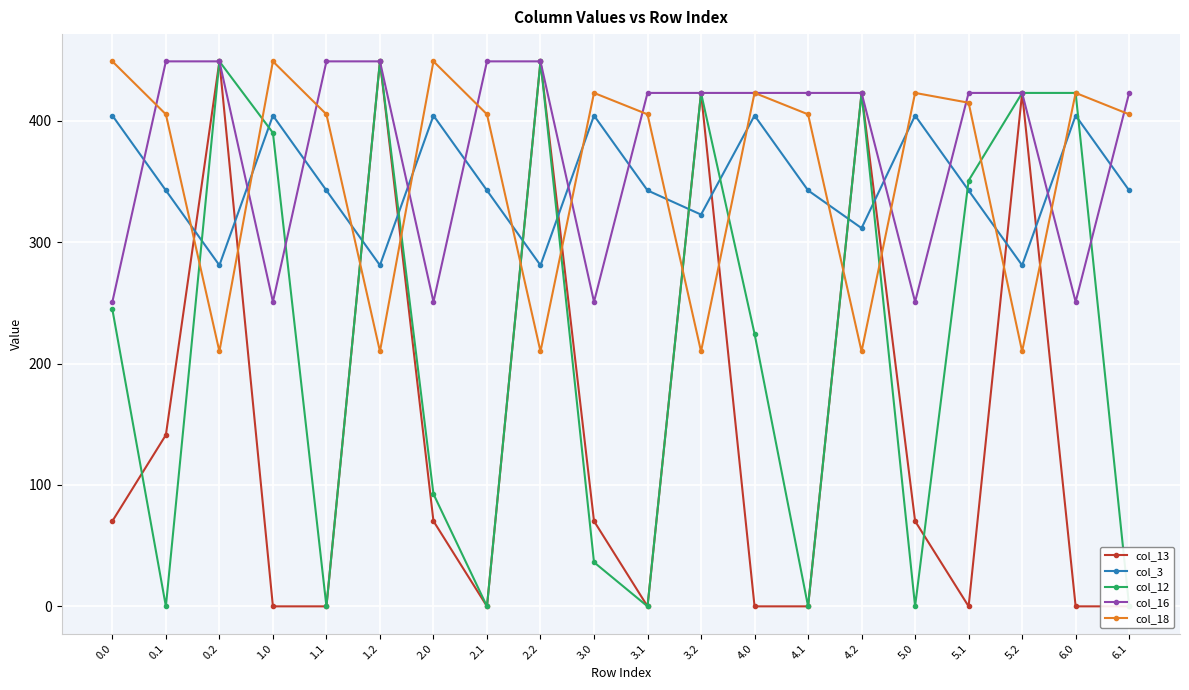

Is it true that col_12 equals 95.5 at 4.0?

False